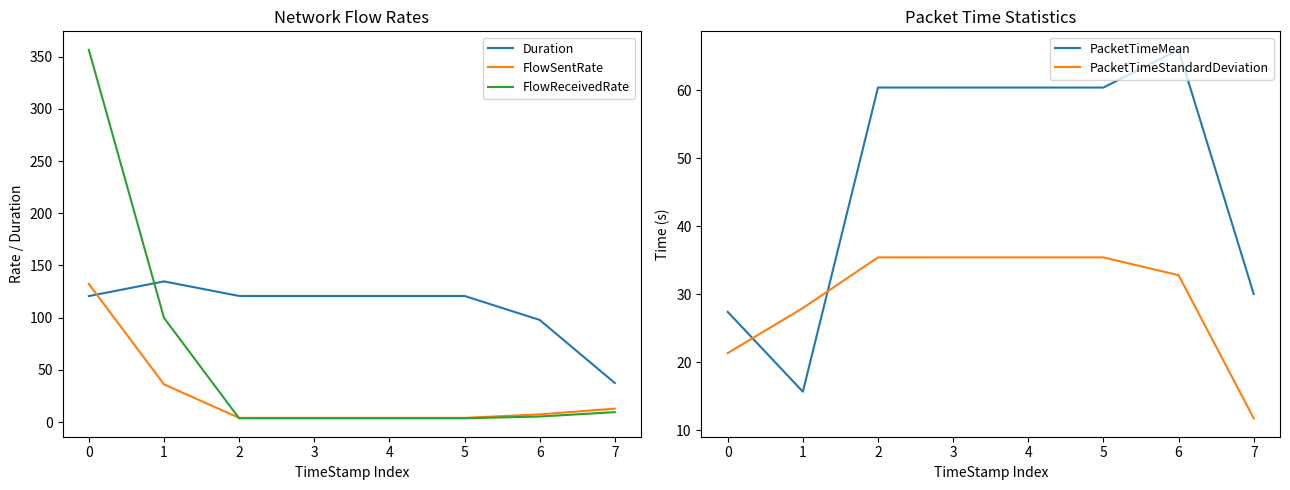

What is the total value across all series at 0?

658.2